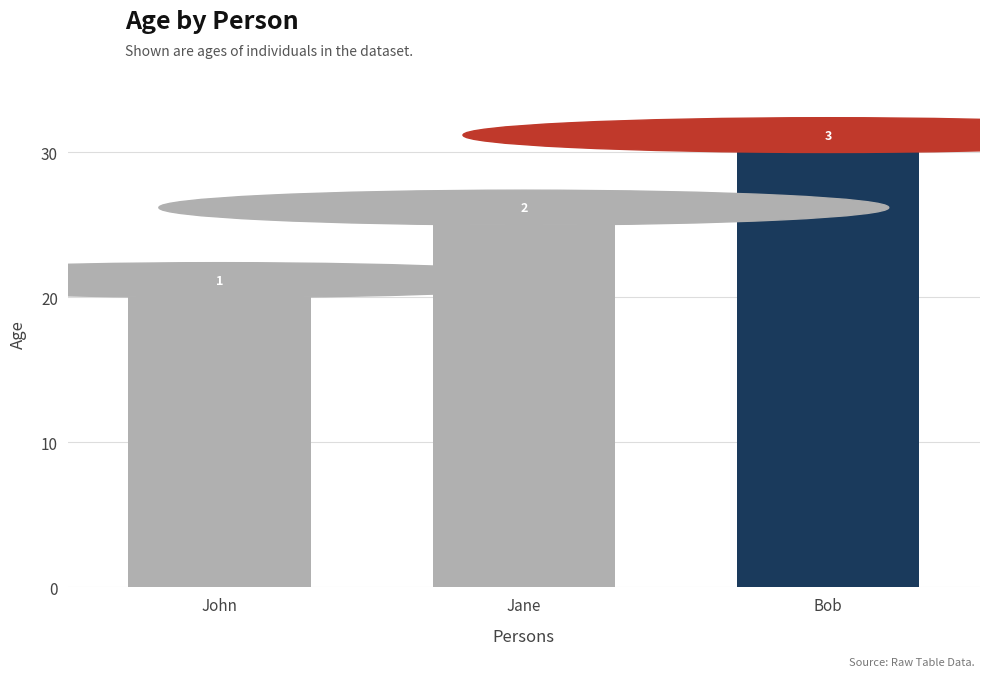

Read the value at Bob.

30